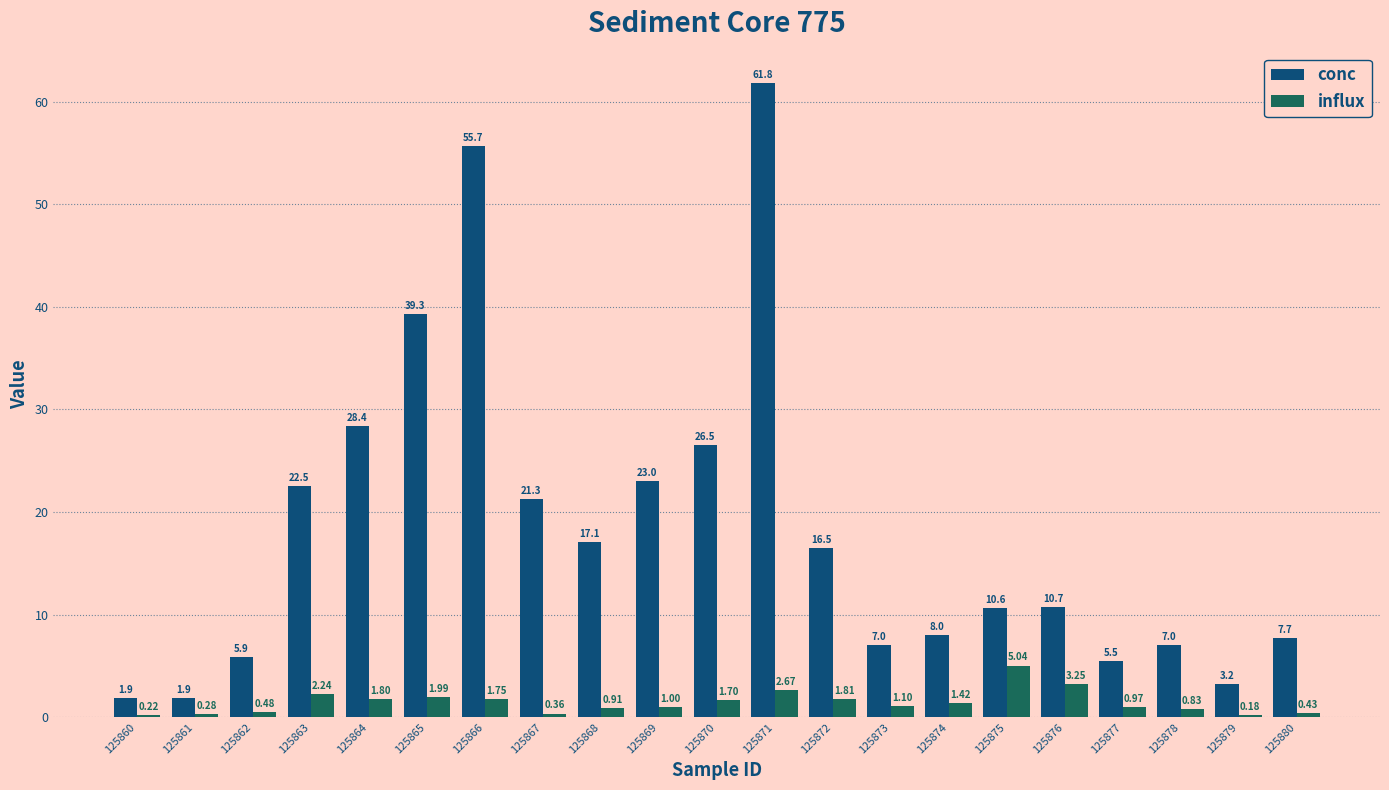

The value of influx at 125870 is 1.7. True or false?

True